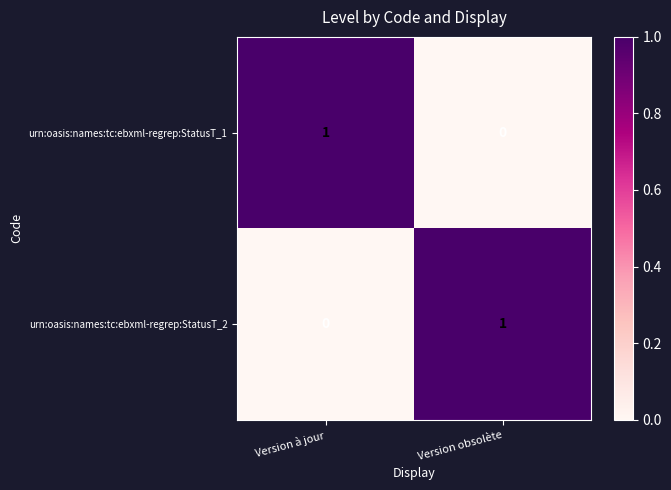

Reading right to left, extract all data points from this chart.

urn:oasis:names:tc:ebxml-regrep:StatusT_1: Version obsolète=0	Version à jour=1
urn:oasis:names:tc:ebxml-regrep:StatusT_2: Version obsolète=1	Version à jour=0